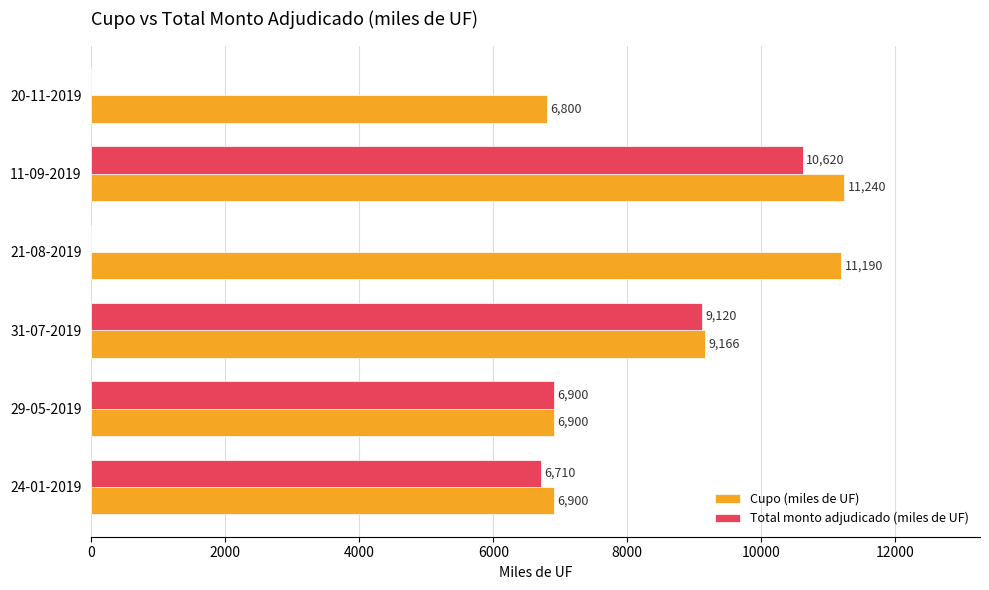

Is it true that Total monto adjudicado (miles de UF) equals 0.0 at 21-08-2019?

True